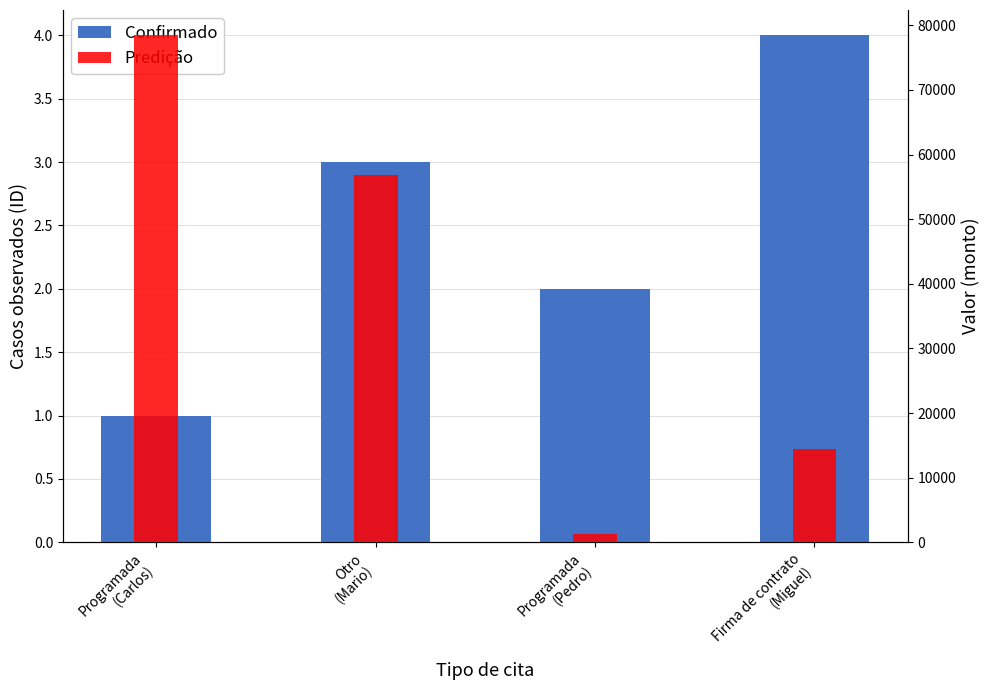

Which series has the largest total across all categories?

Predição